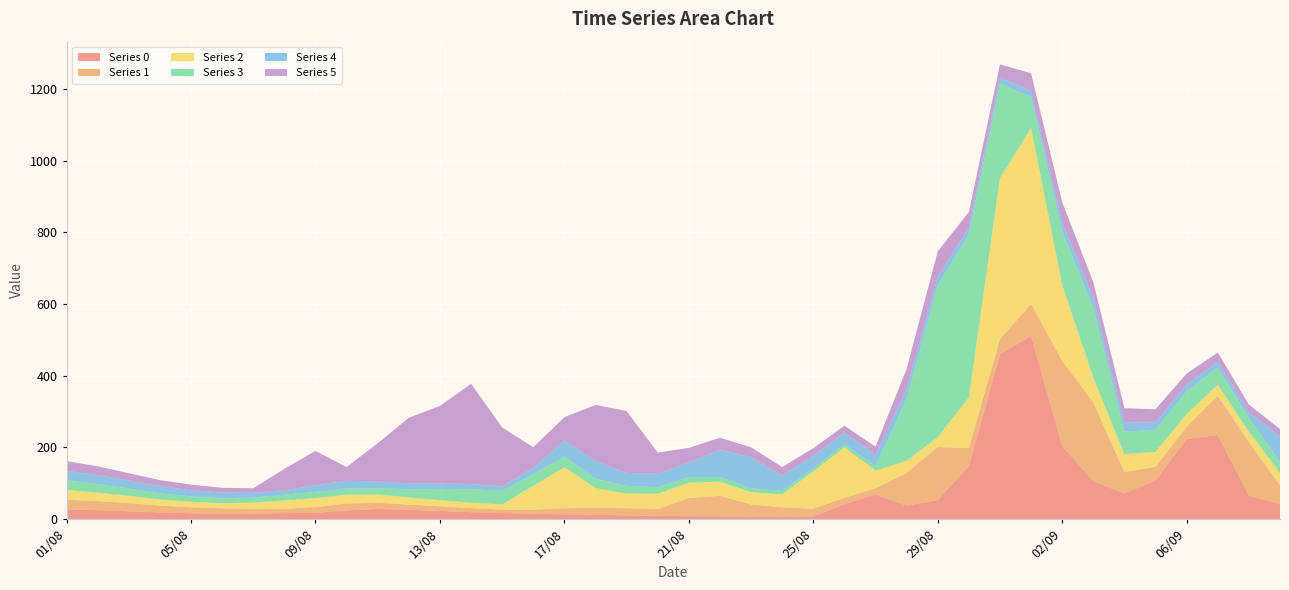

Reading left to right, what are all the values shown in this chart?

0: 26.8	24.7	21.6	18.2	16.0	14.9	14.8	16.3	17.2	23.8	28.0	25.5	22.5	19.0	16.4	14.7	13.1	11.5	9.9	8.6	8.0	7.5	6.7	5.9	7.3	41.1	68.5	37.4	52.6	147.2	460.0	511.1	203.9	105.4	71.2	107.3	223.1	234.4	65.0	41.8
1: 27.0	25.4	22.8	19.0	16.6	14.8	13.1	11.8	16.1	19.3	17.2	14.6	13.0	11.3	9.8	11.3	16.8	20.1	20.1	19.4	50.5	57.2	34.0	26.6	21.3	17.9	17.5	91.1	148.1	51.0	42.1	88.7	237.6	219.6	59.8	38.3	34.4	109.4	149.8	52.4
2: 26.8	23.7	20.2	17.4	15.5	14.0	17.7	23.6	25.0	24.5	23.0	20.1	17.3	14.9	14.6	66.5	114.5	54.6	40.8	42.5	42.8	39.6	34.1	36.1	104.3	141.5	48.8	33.9	27.6	140.8	449.1	491.3	212.1	68.8	50.3	42.0	35.3	31.0	28.8	34.4
3: 26.9	23.8	20.1	17.1	15.2	14.3	14.0	16.0	17.2	17.4	17.4	23.0	31.2	38.3	37.3	32.6	29.7	25.6	21.5	18.2	15.4	13.2	11.2	9.6	8.4	7.6	13.0	173.6	424.3	455.9	264.7	86.7	148.2	196.7	62.3	61.0	64.3	47.6	38.7	31.7
4: 26.8	25.0	22.6	19.2	17.3	15.5	13.6	12.4	18.7	21.9	18.8	16.4	15.3	14.1	13.0	18.2	45.2	50.1	36.0	37.5	40.8	75.8	86.5	42.5	34.9	33.6	31.5	27.1	22.5	18.8	16.5	17.5	24.5	28.6	25.3	21.2	18.3	16.5	14.7	70.7
5: 27.3	24.4	20.5	17.6	15.5	13.4	12.6	59.6	95.7	38.0	107.0	183.0	216.2	279.9	164.6	57.0	64.8	156.6	172.9	59.0	41.2	33.4	27.7	24.2	21.3	18.7	22.7	56.0	71.9	43.0	36.4	48.7	58.1	42.0	40.3	36.4	30.7	25.6	22.4	20.1